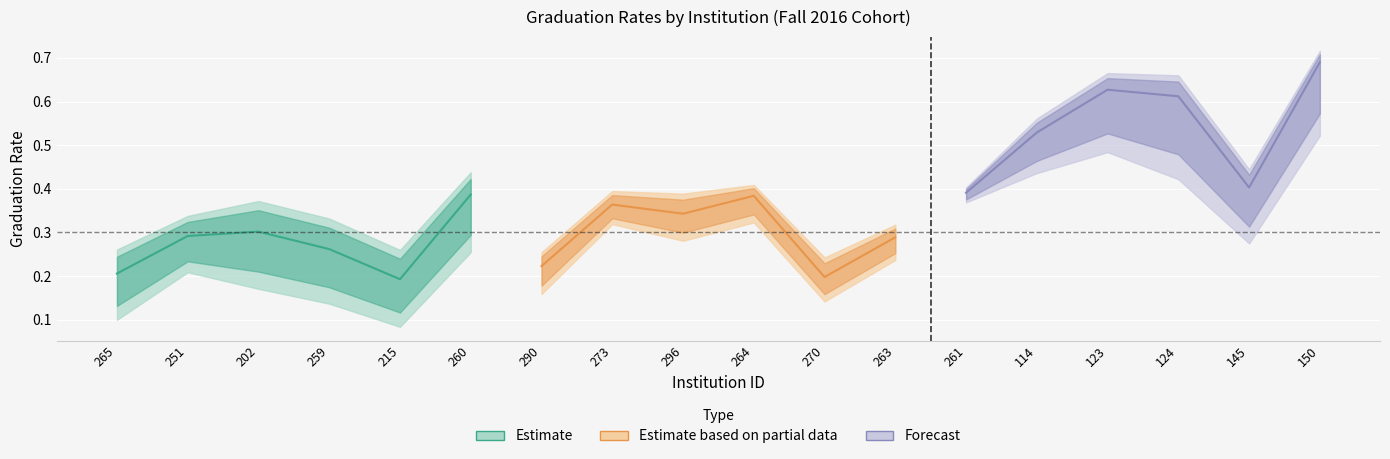

What is the difference between the second highest and second lowest values in the Forecast series?

0.2